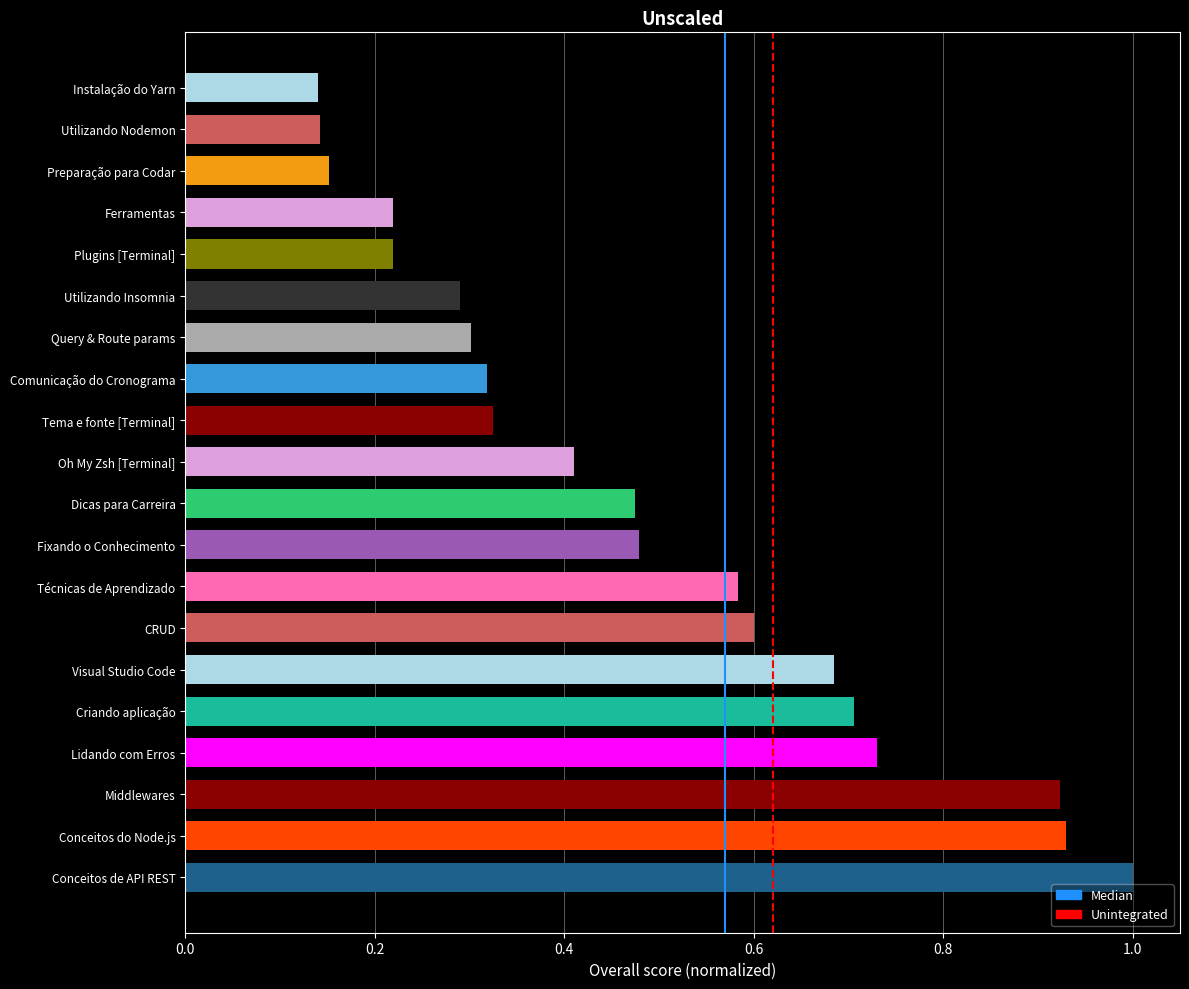

What is the difference between the second highest and second lowest values?

0.8